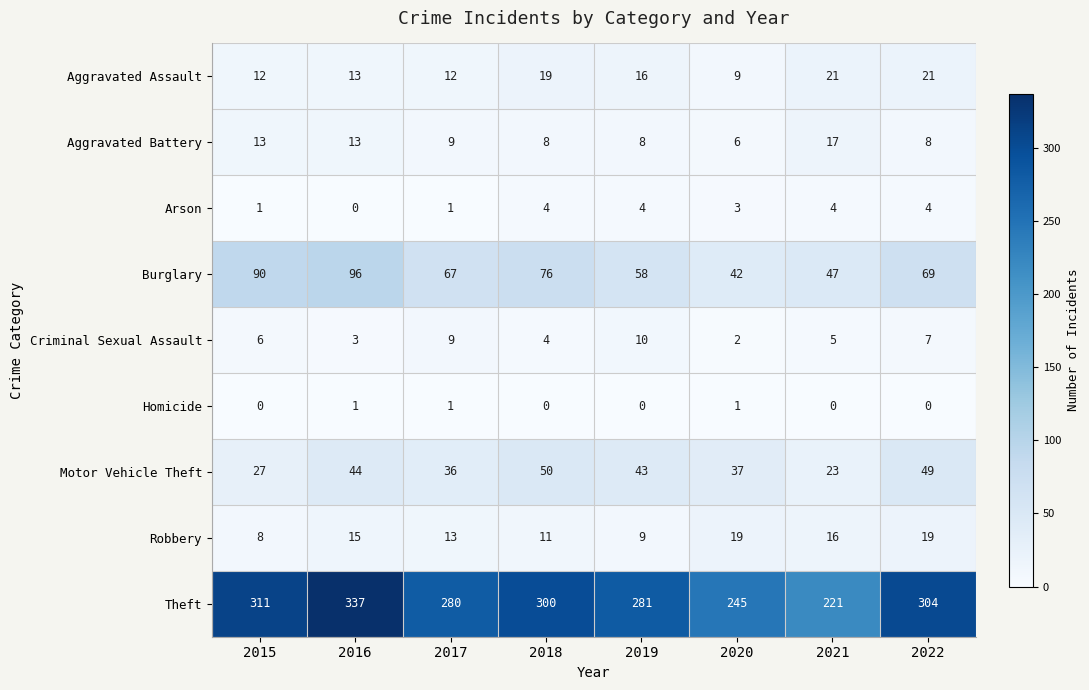

List the labels in order of Criminal Sexual Assault value, smallest first.

2020, 2016, 2018, 2021, 2015, 2022, 2017, 2019